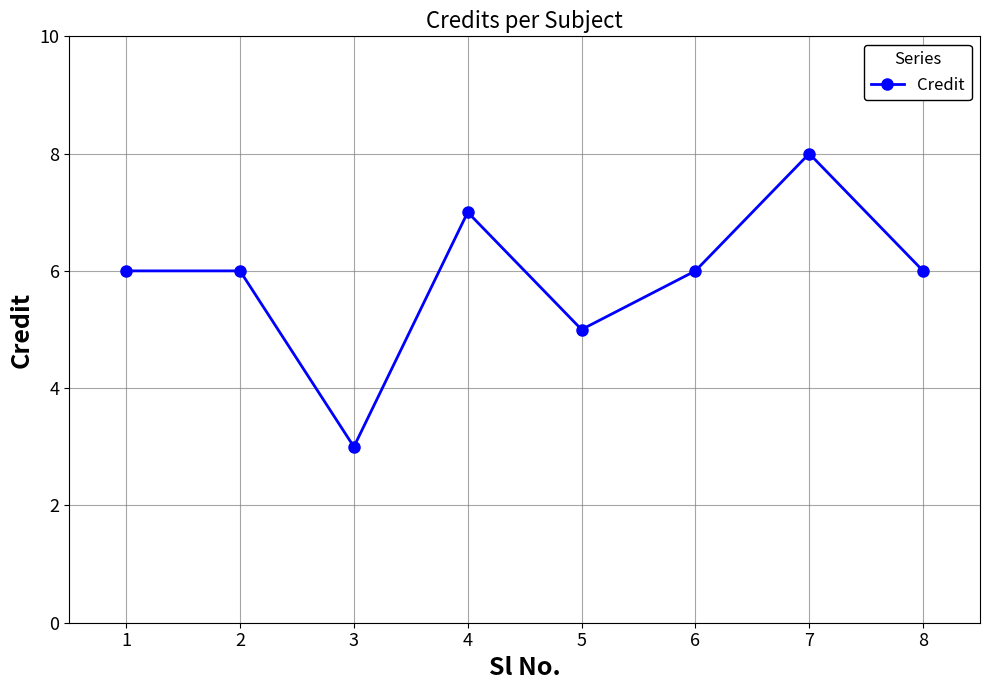

Count the values in the range 6 to 7.

5